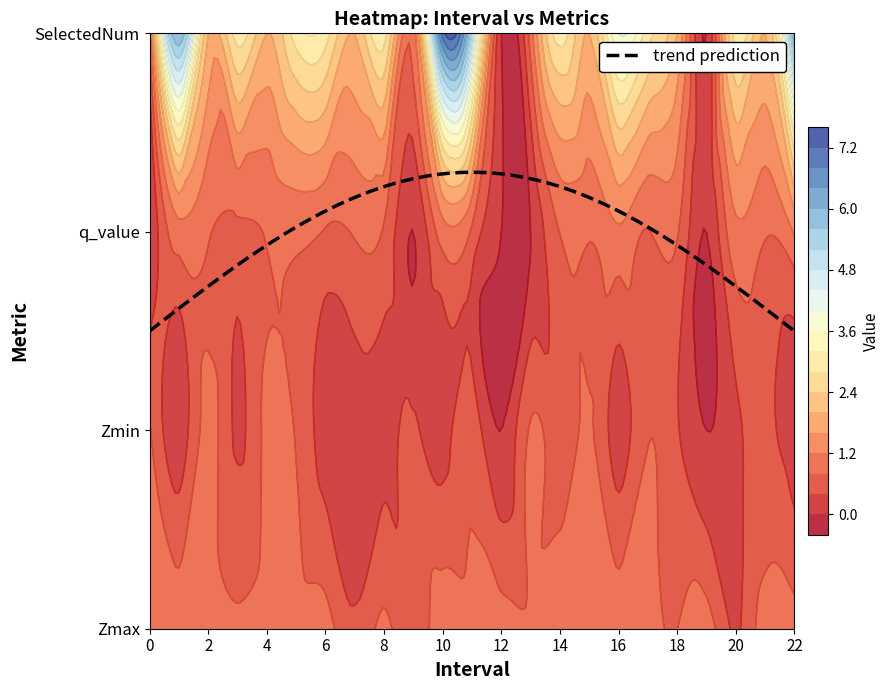

What is the spread (max minus min) of values at 12.0?

1.0